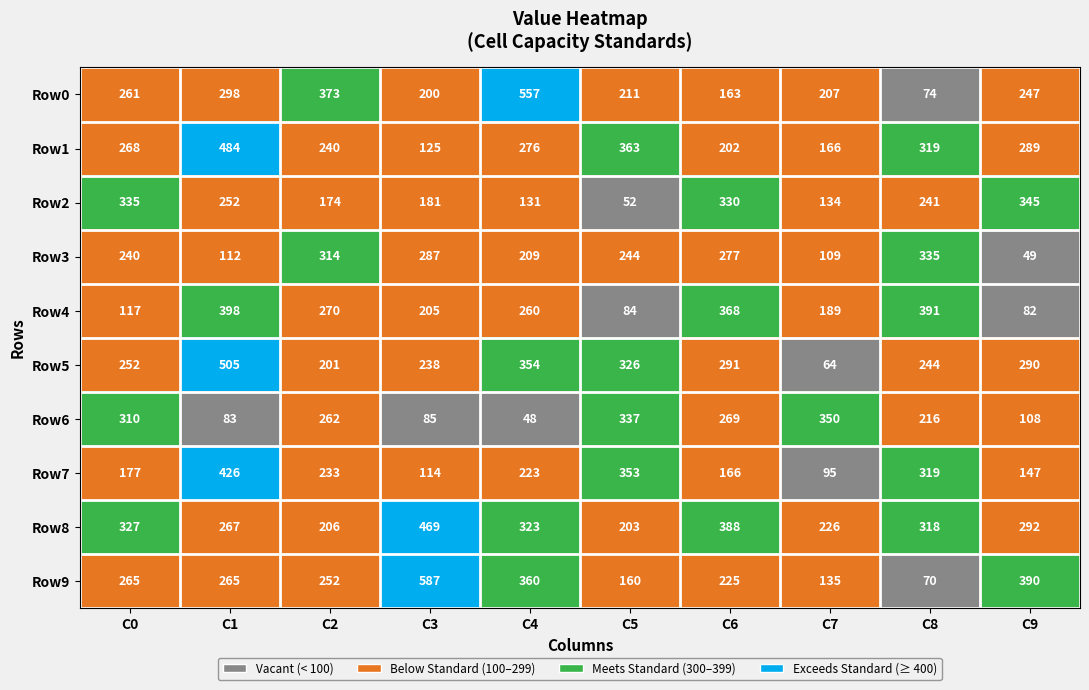

True or false: Row4 has a value of 277 at C3.

False